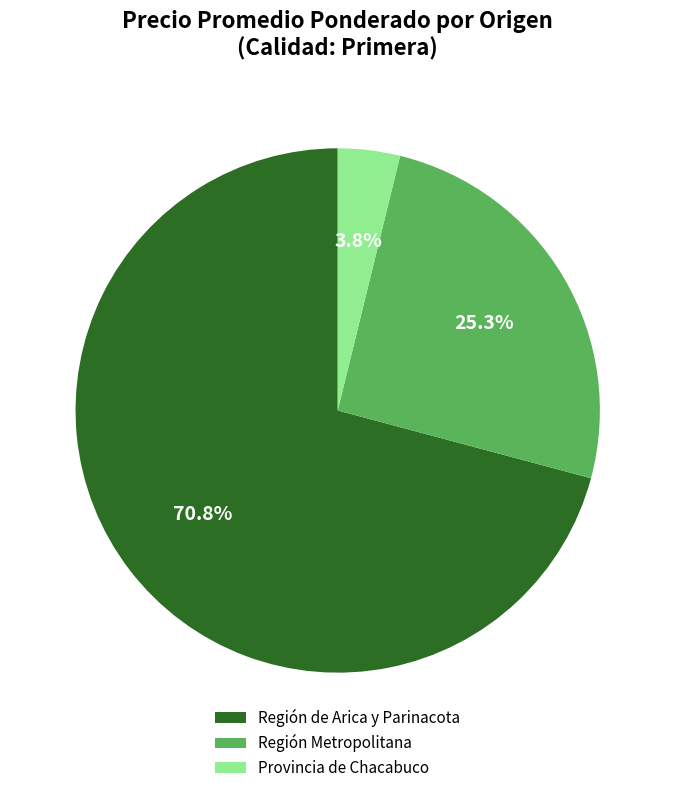

What portion of the pie excludes Provincia de Chacabuco?

96.2%